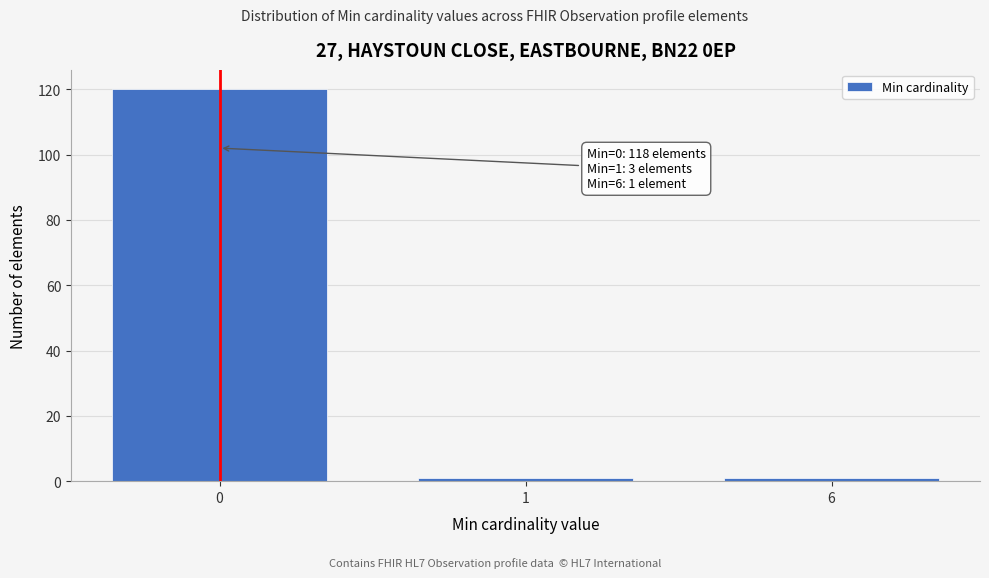

Reading right to left, what are all the values shown in this chart?

1	1	120